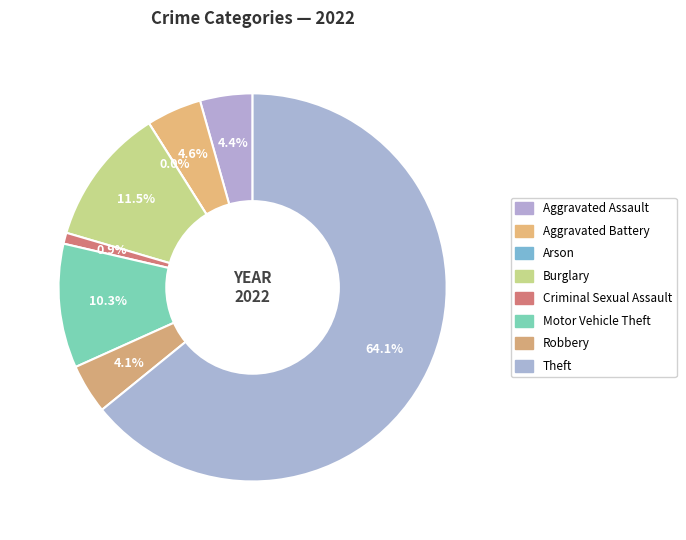

Is it true that Aggravated Battery is 1% of the pie?

False